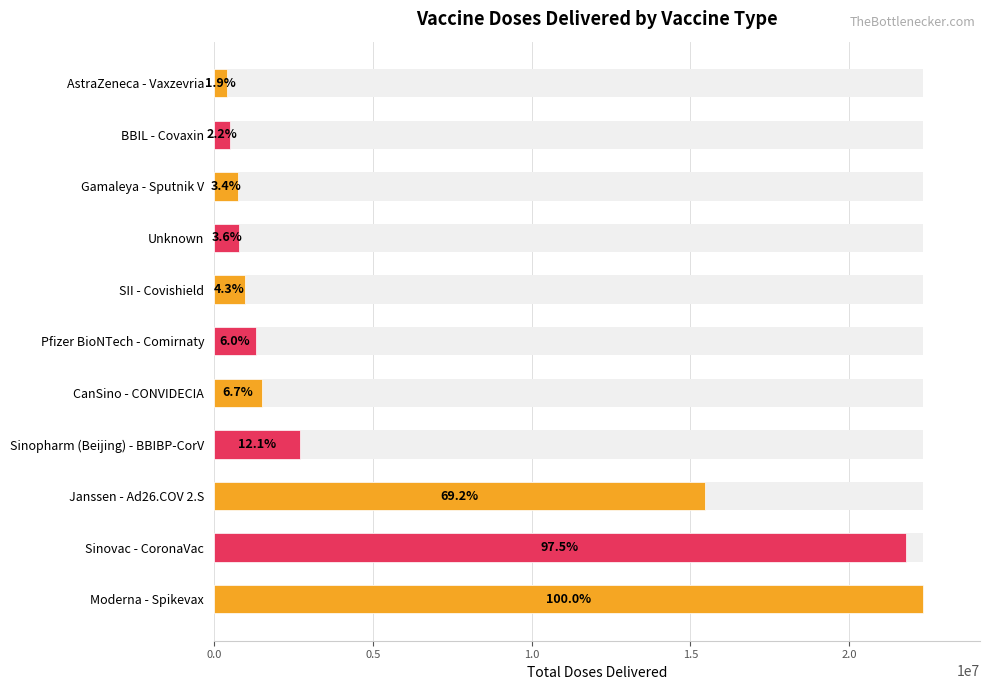

What is the smallest value displayed?

420000